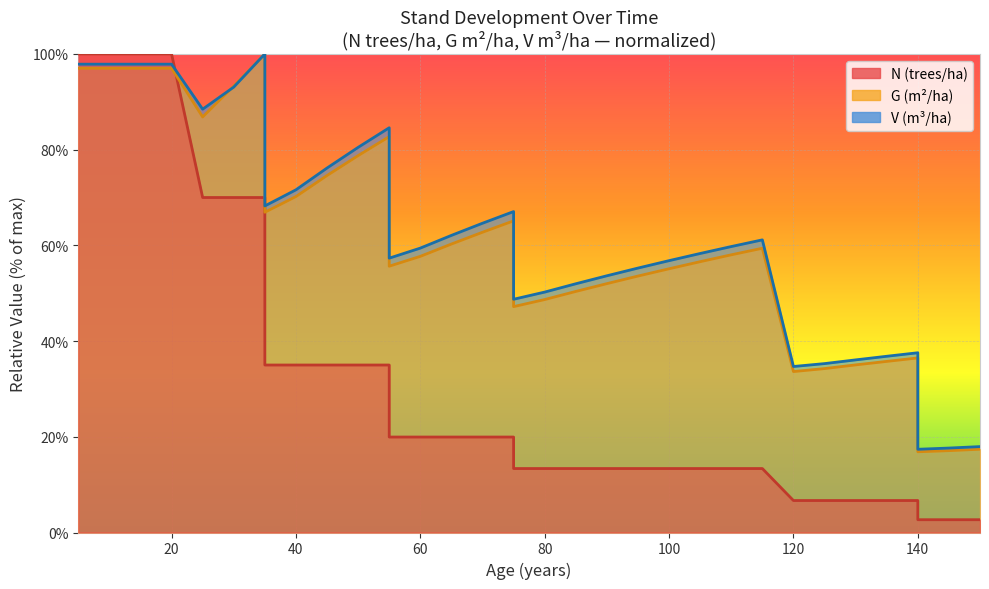

Which series changed the most between 30 and 60?

N (trees/ha)